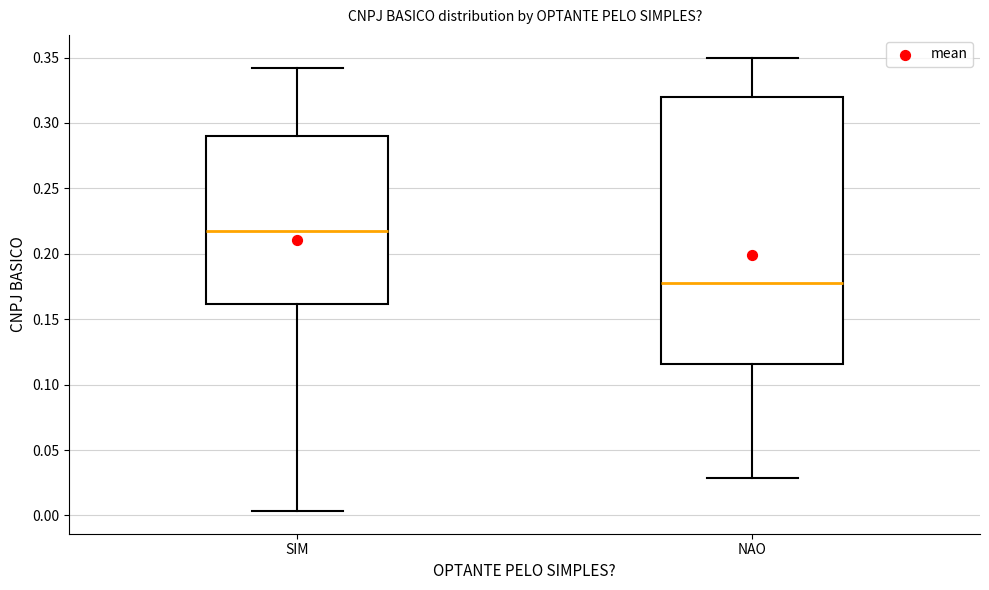

Reading left to right, read every box against the y-axis: the position of its median line, the range the box covers, and the ends of its whiskers. The values are not printed on the chart, so give them approximately, as read against the axis.

SIM: median 0.220, box 0.160 to 0.290, whiskers 0.005 to 0.340
NAO: median 0.175, box 0.115 to 0.320, whiskers 0.030 to 0.350